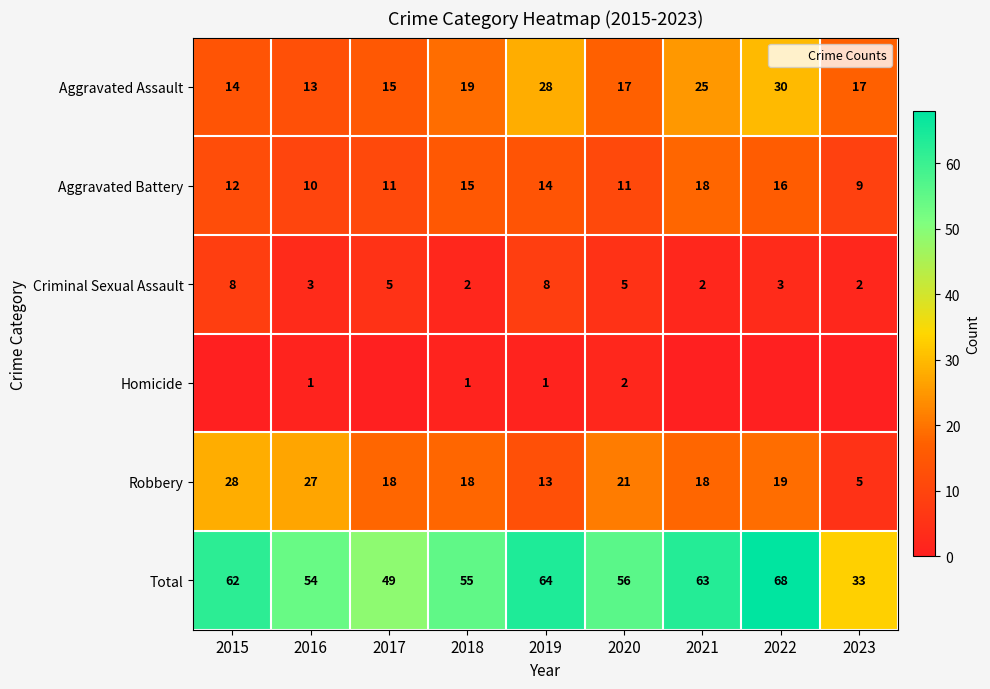

The Total series shows 55 at 2018. True or false?

True